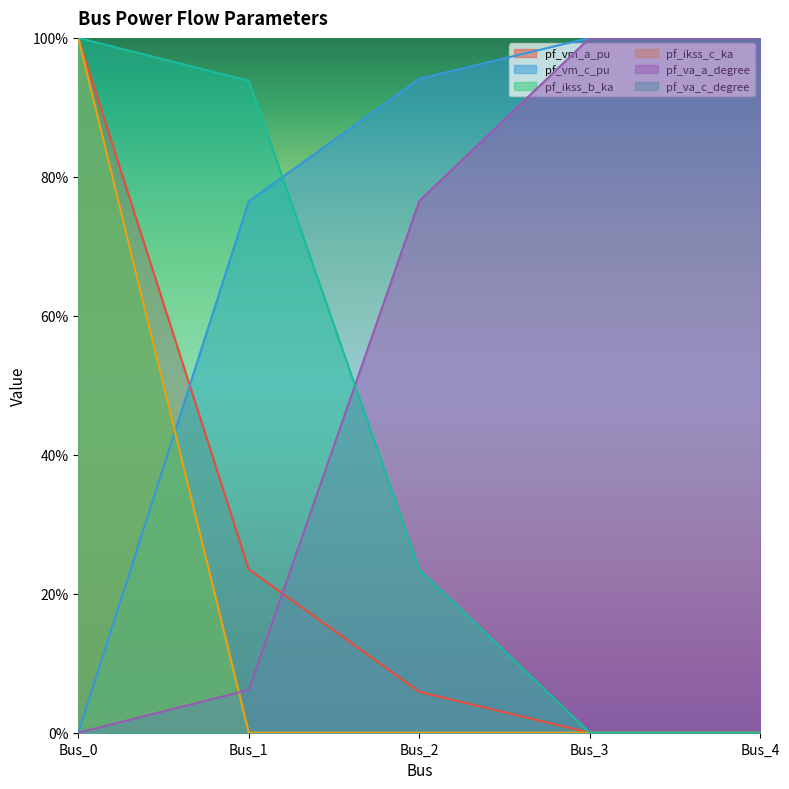

What is the average value of the pf_ikss_c_ka series?

0.2